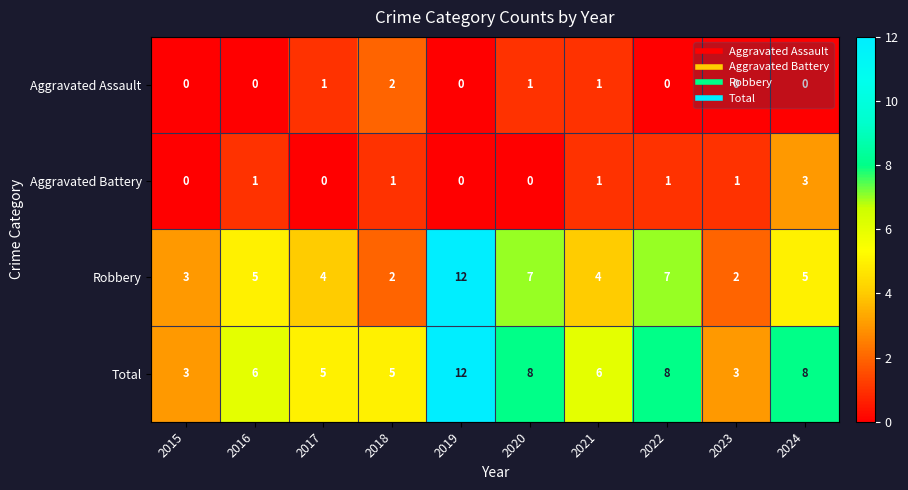

Which series has the largest range (max minus min)?

Robbery